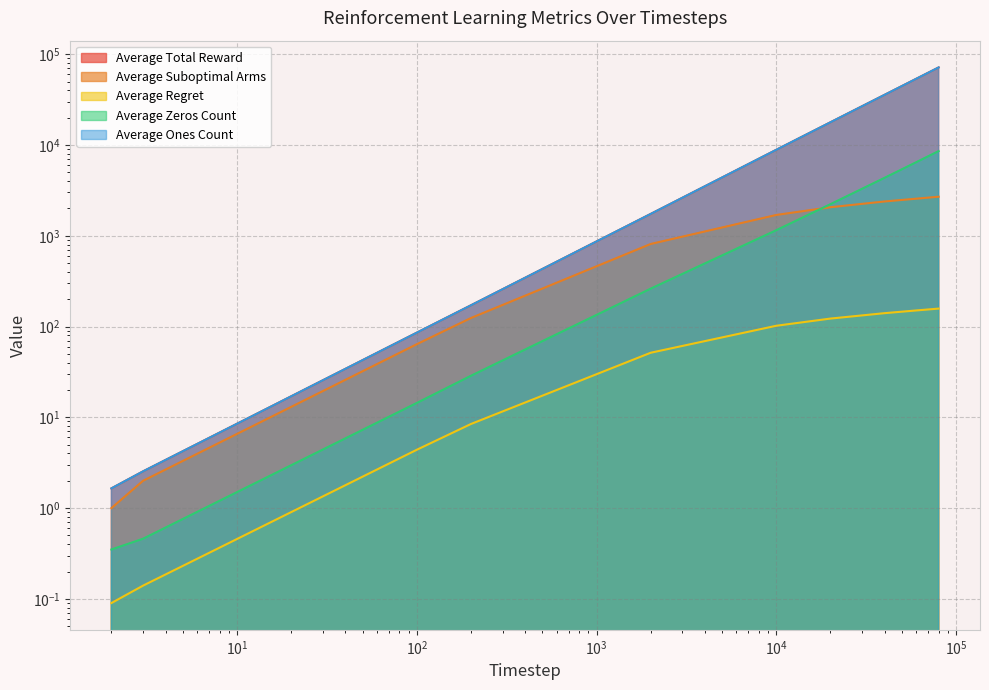

What is the value of the Average Suboptimal Arms point at the 1st from the left?

1.0